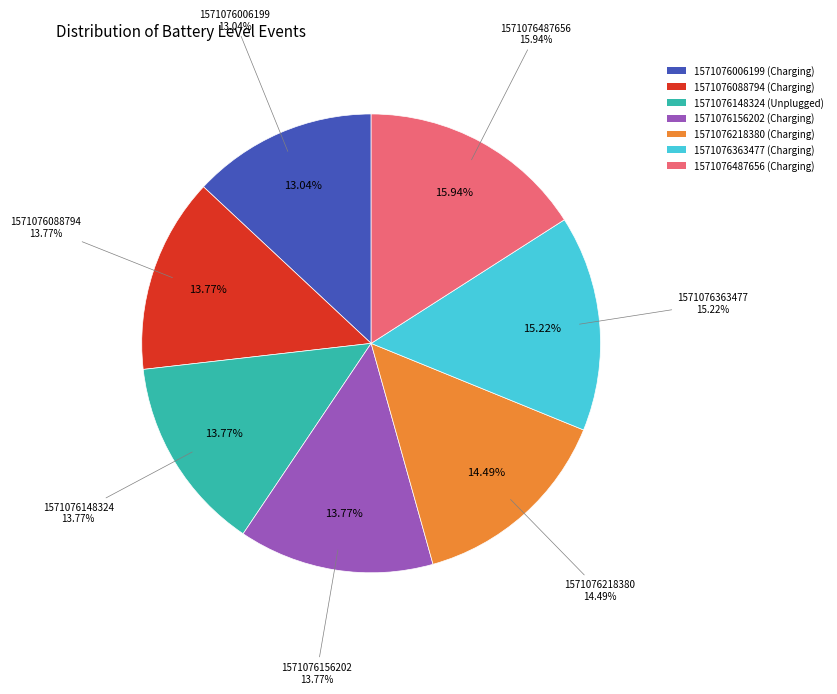

Does any single category account for the majority?

No